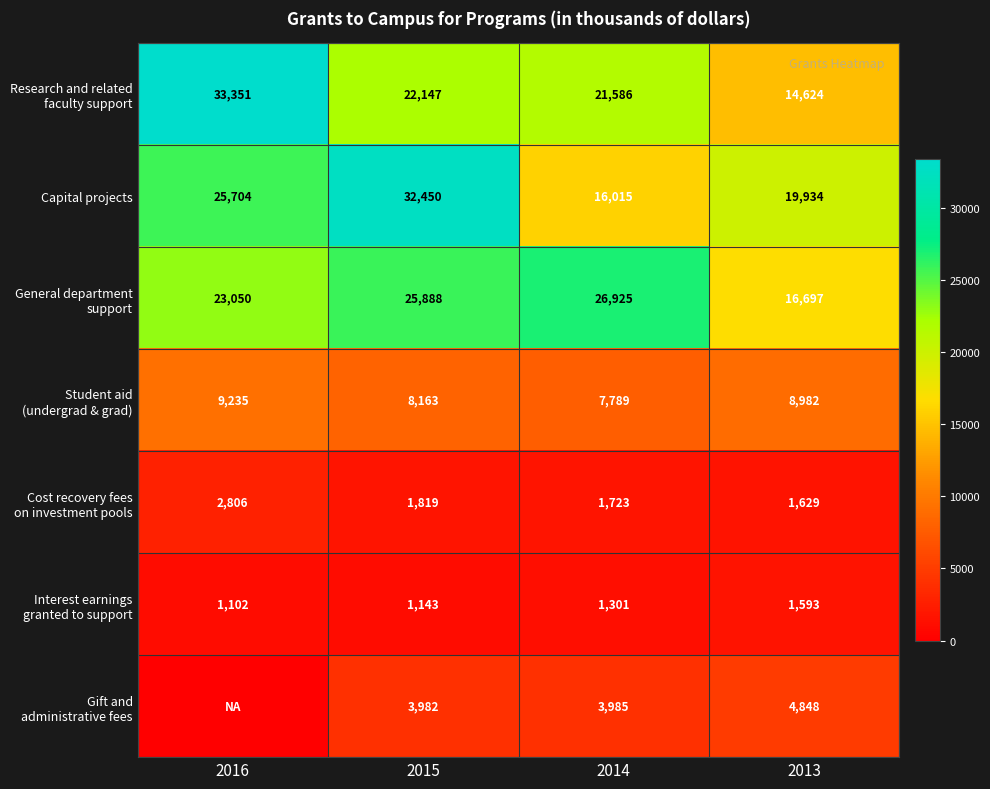

Which category has the lowest value across all series?

2016